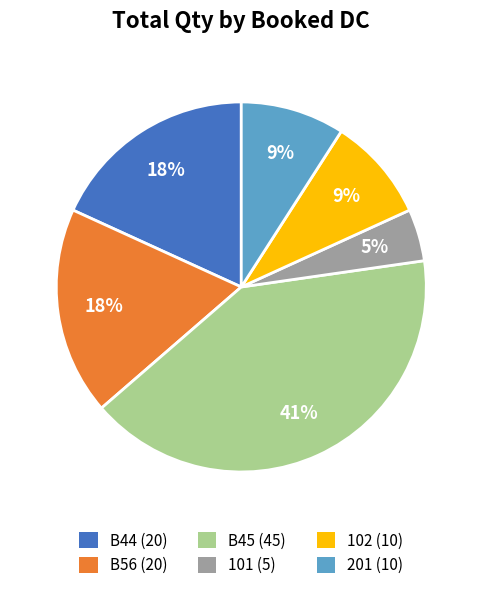

Do B45 and 101 together represent more than half of the pie?

No